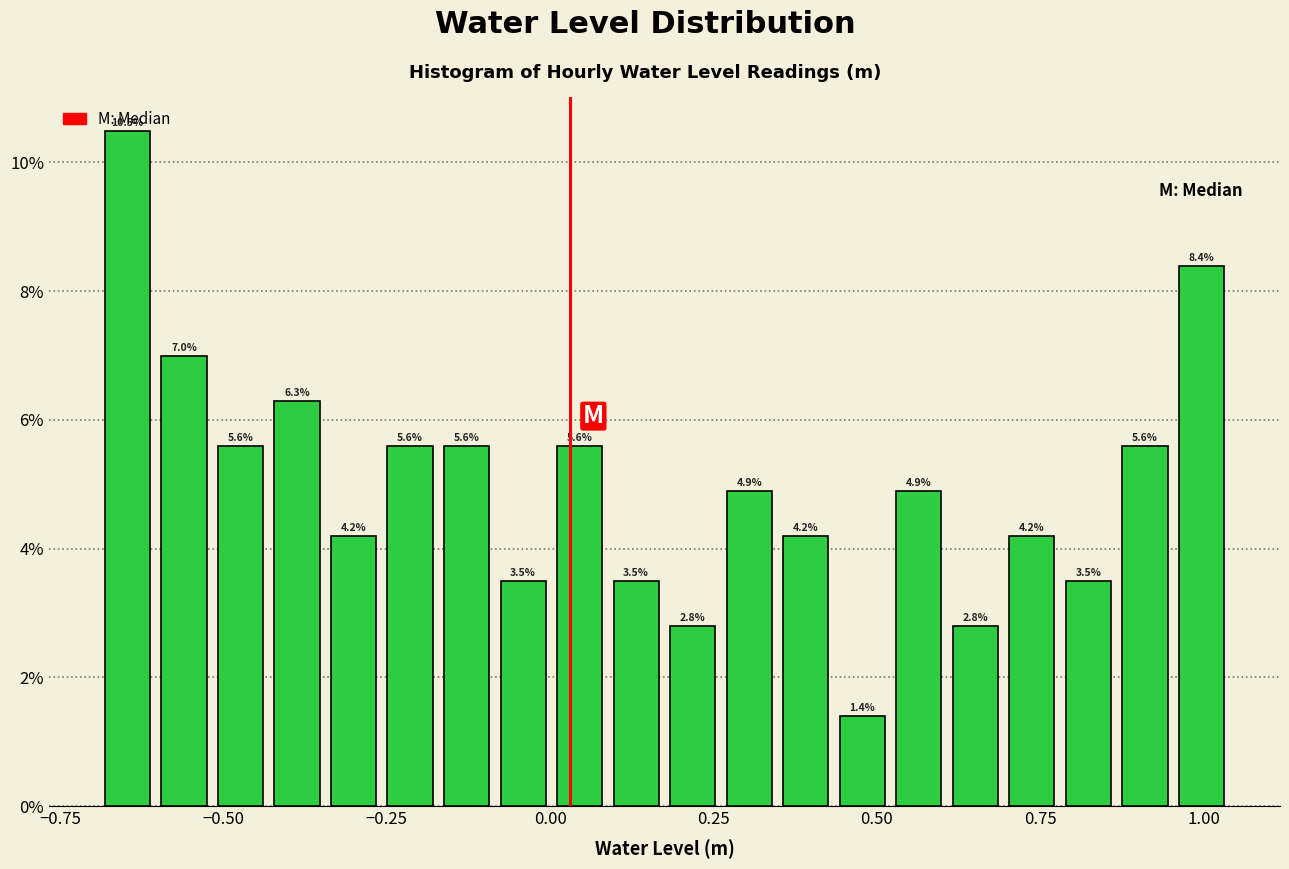

Read against the x-axis, roughly where is the centre of the tallest bar?

-0.65